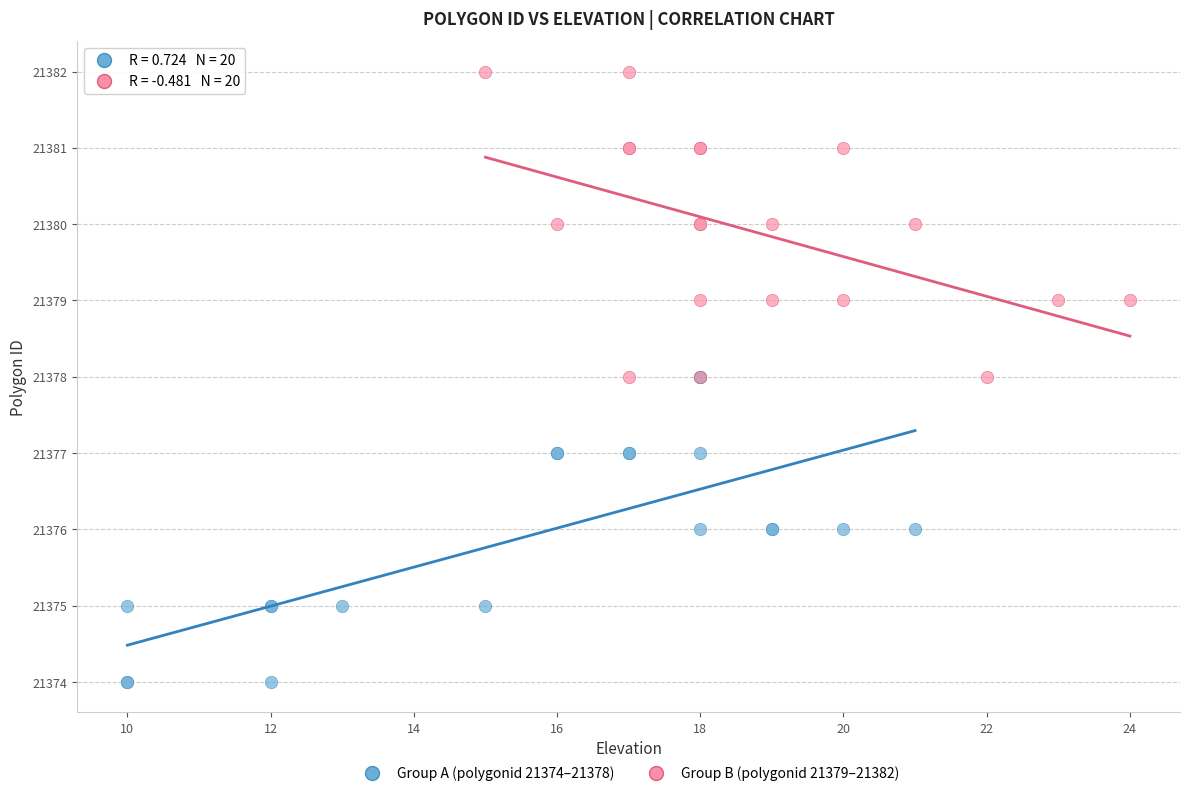

Which series contains the highest Y value?

Group B (polygonid 21379–21382)